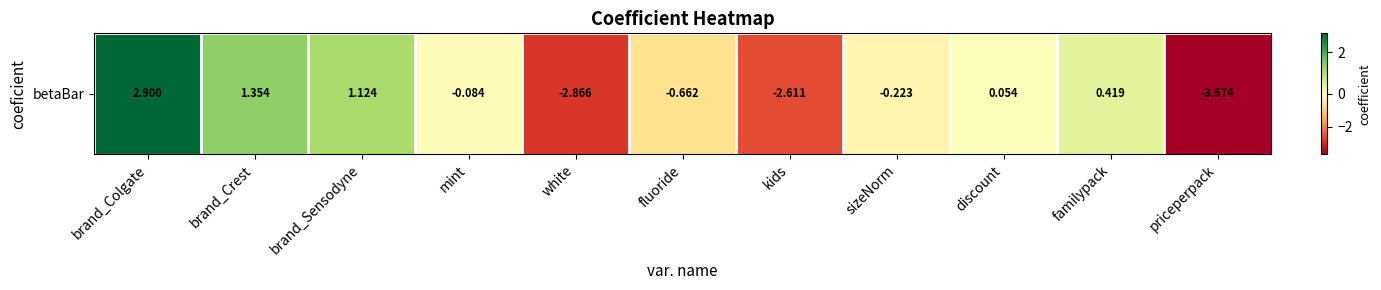

Reading left to right, list all the values displayed in this chart.

2.9	1.4	1.1	-0.1	-2.9	-0.7	-2.6	-0.2	0.1	0.4	-3.7